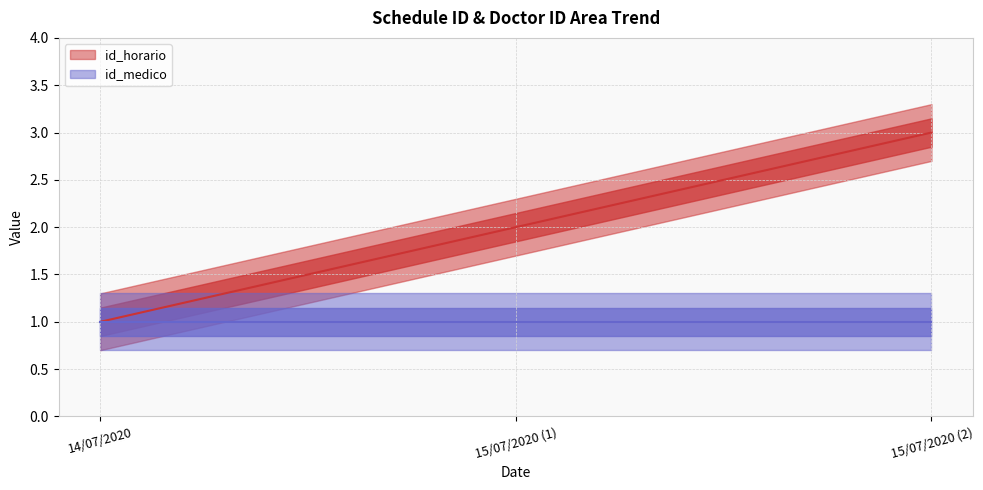

True or false: the data shows 3 at 15/07/2020 (2).

True